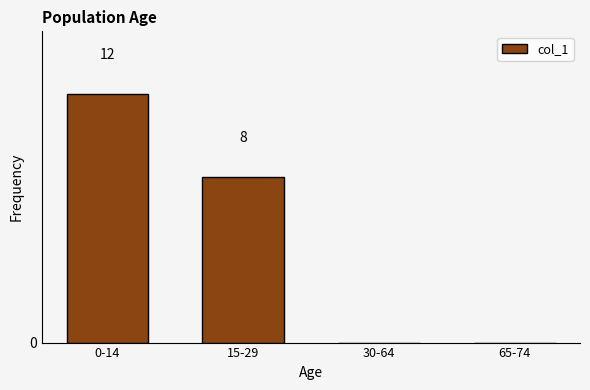

Where is the data nearest to the value 6?

15-29